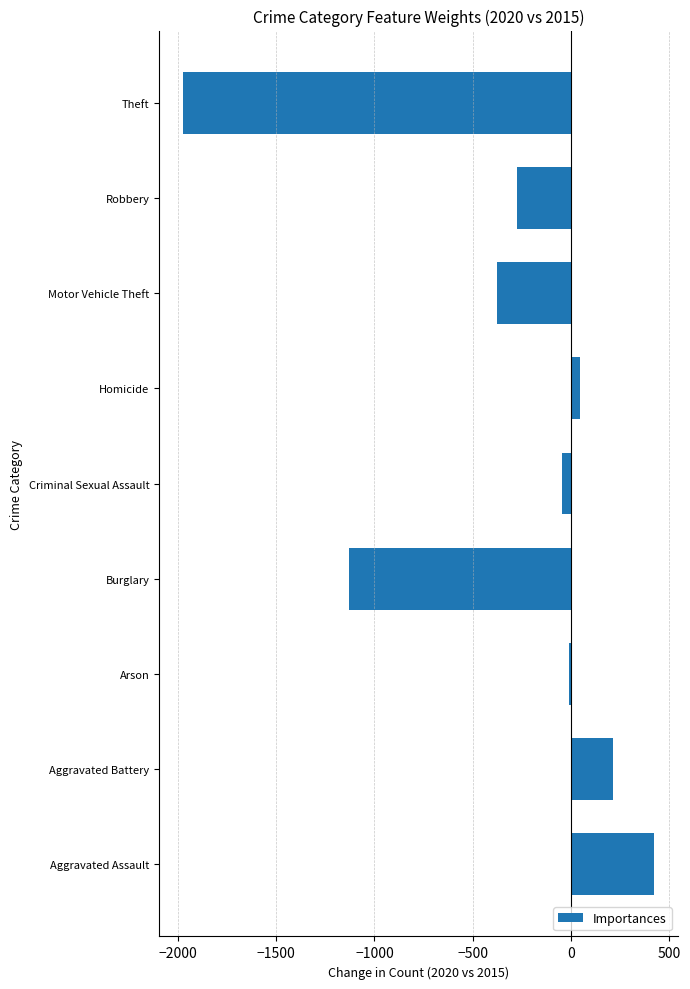

What is the difference between the maximum and minimum values?

2404